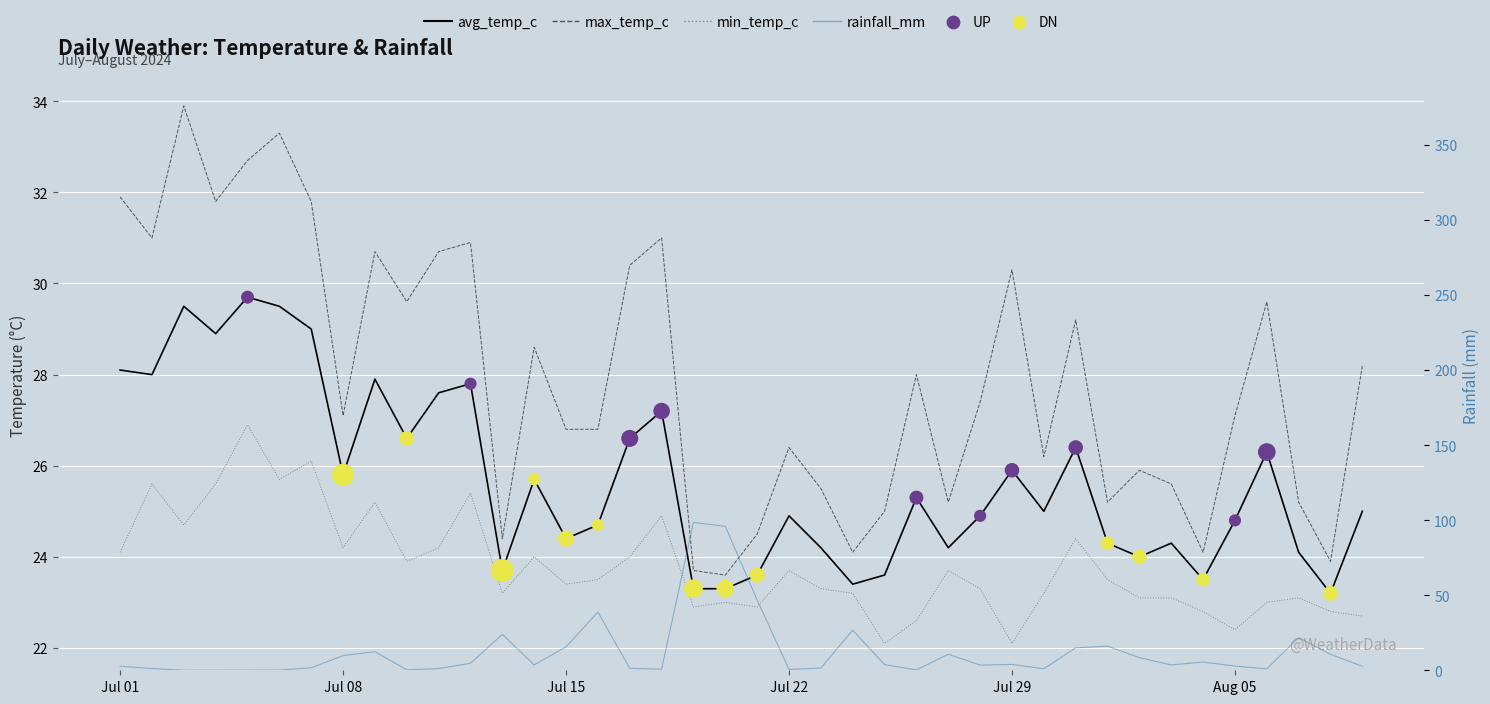

Which series reaches the minimum Y coordinate?

rainfall_mm